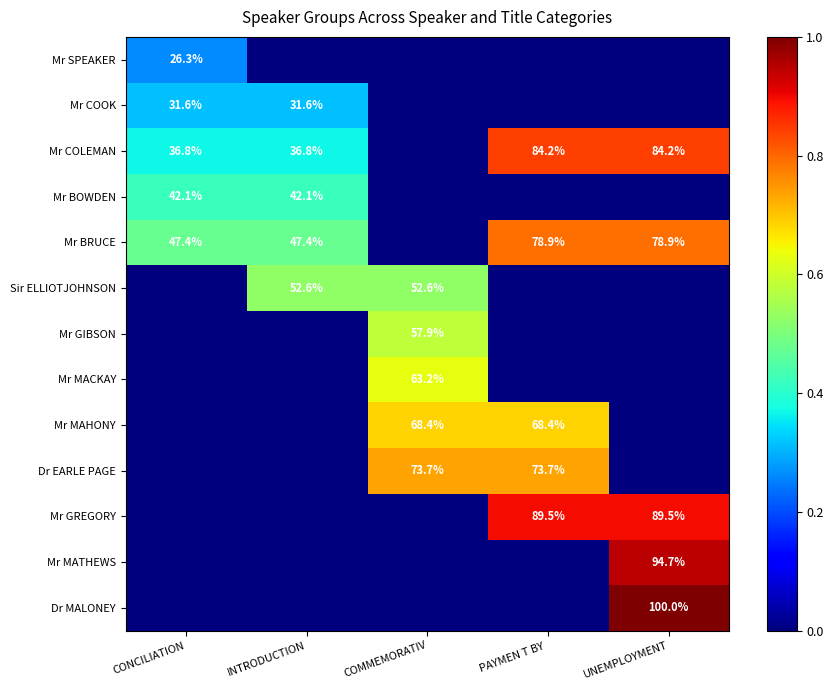

True or false: Mr MAHONY has a value of 36.7 at COMMEMORATIV.

False